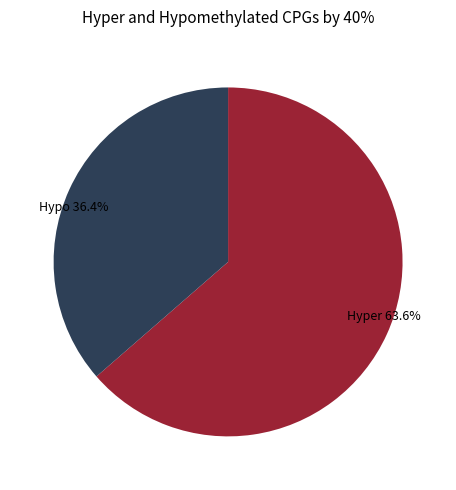

What is the ratio of the value at Hypo 36.4% to the value at Hyper 63.6%?

0.6